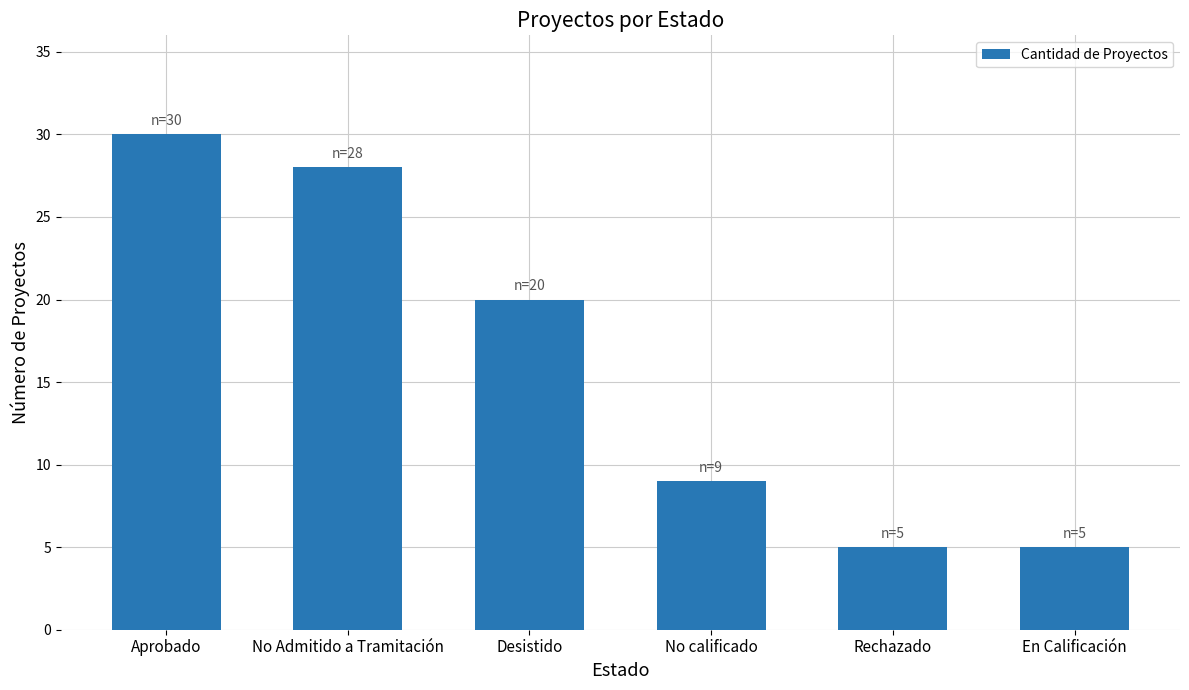

What is the greatest value displayed?

30